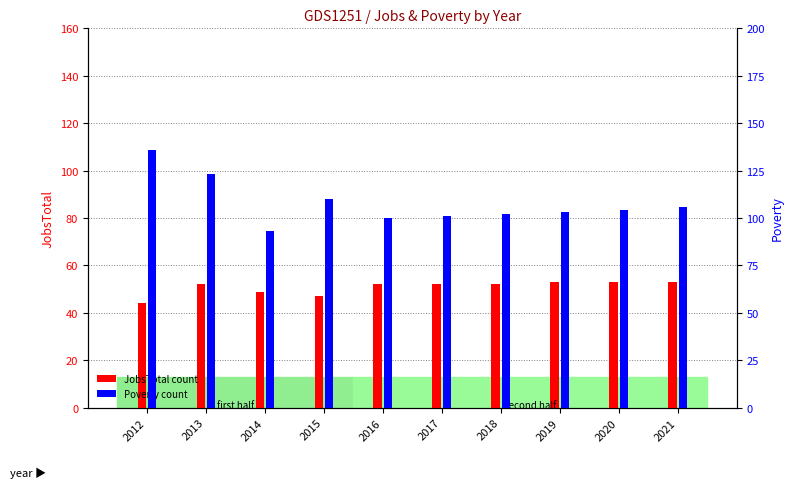

Is the value of Poverty at 2013 greater than the value of JobsTotal at 2019?

Yes